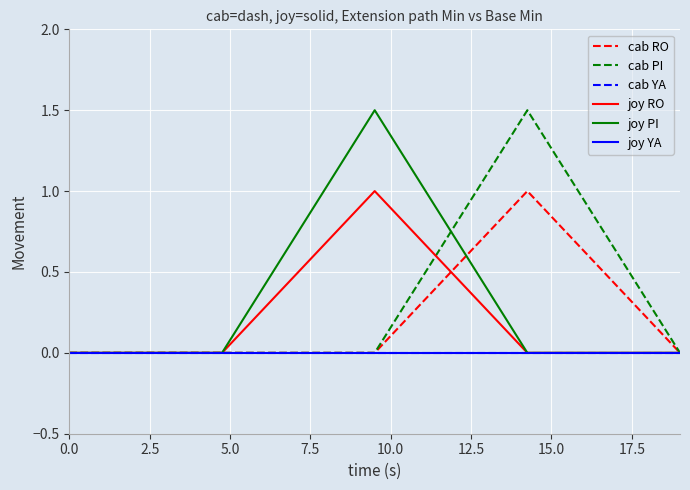

Does the chart have visible grid lines?

Yes